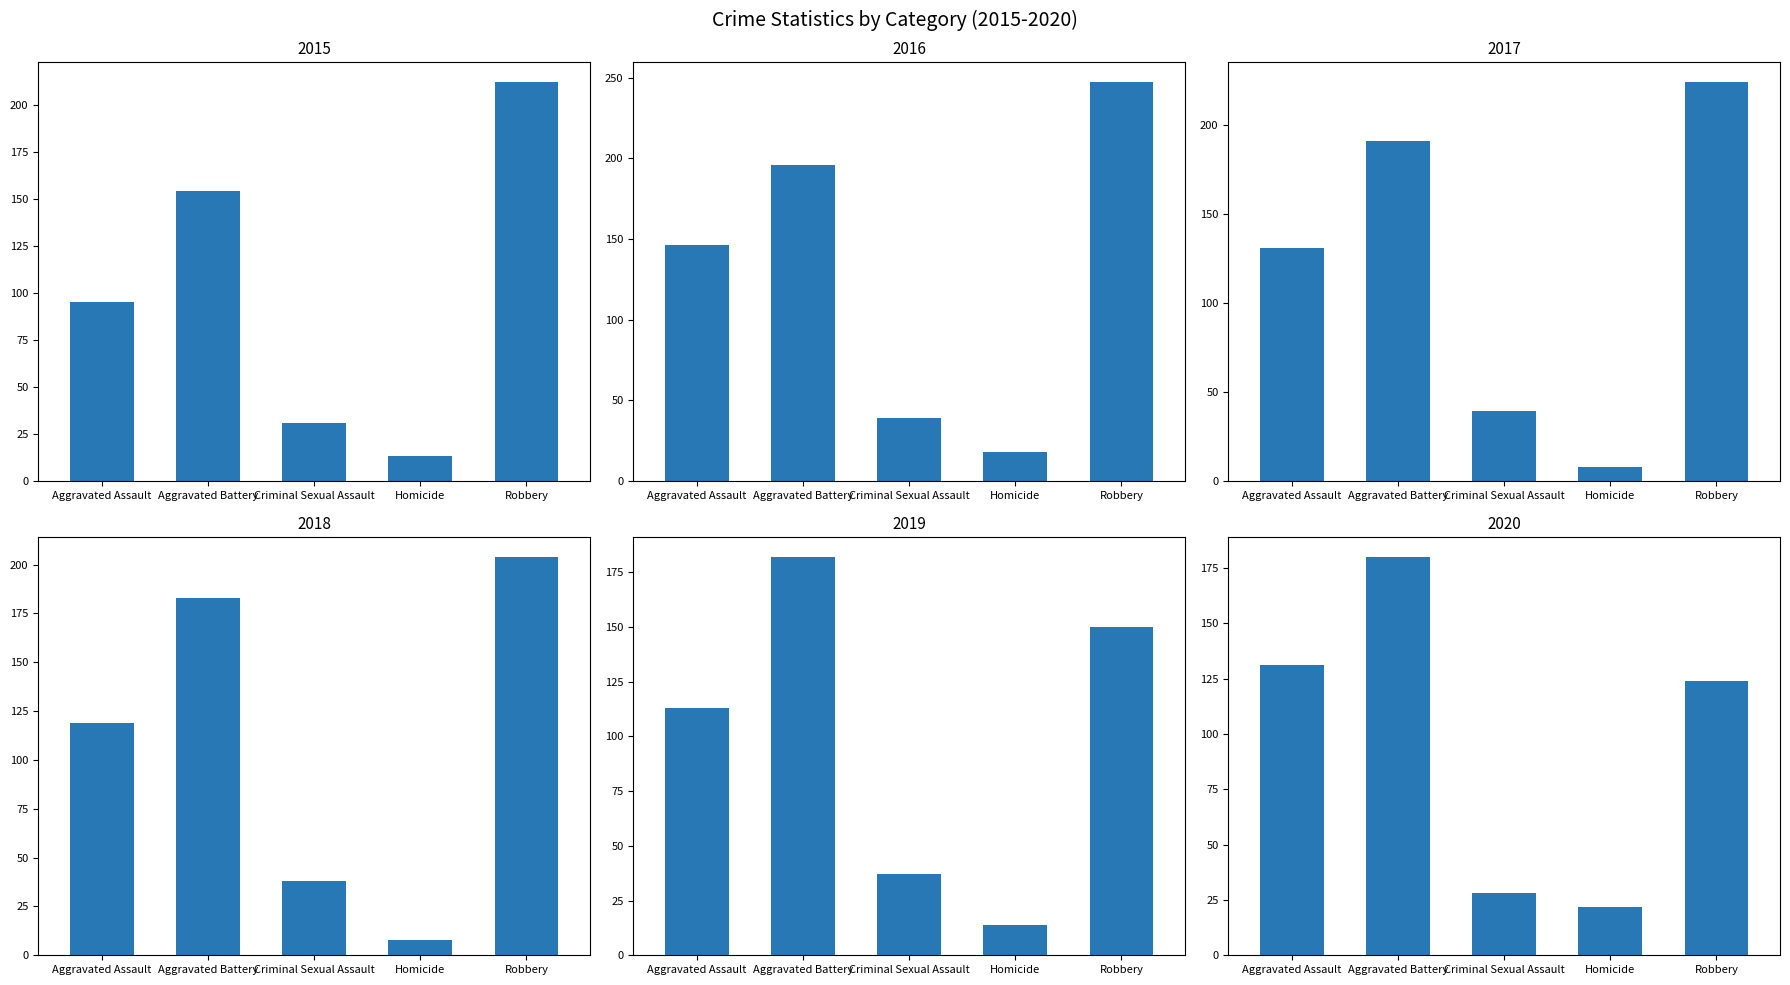

How many bars are there in total?

30